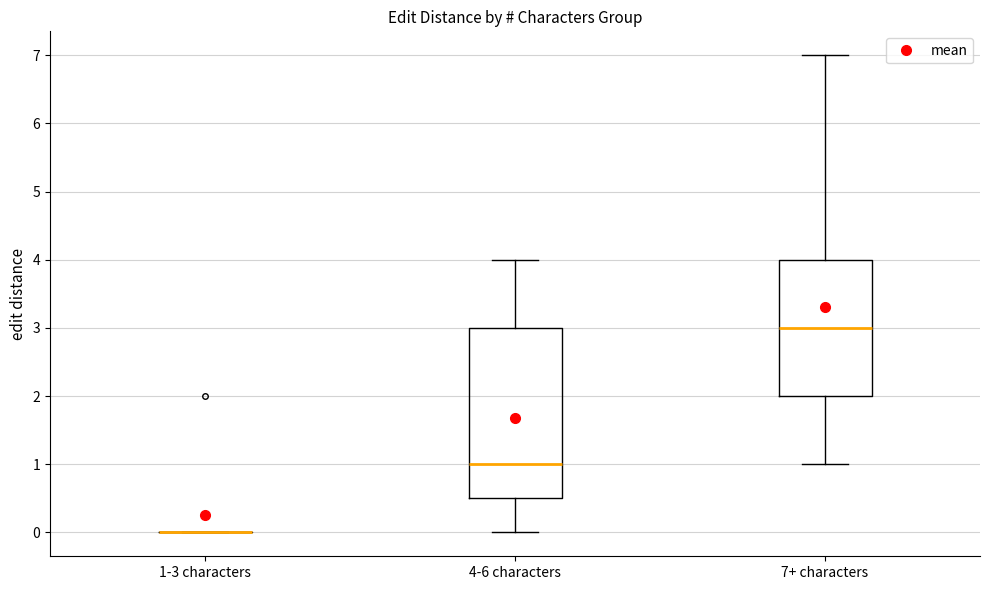

Comparing the boxes themselves (not the whiskers), which one is the tallest?

4-6 characters